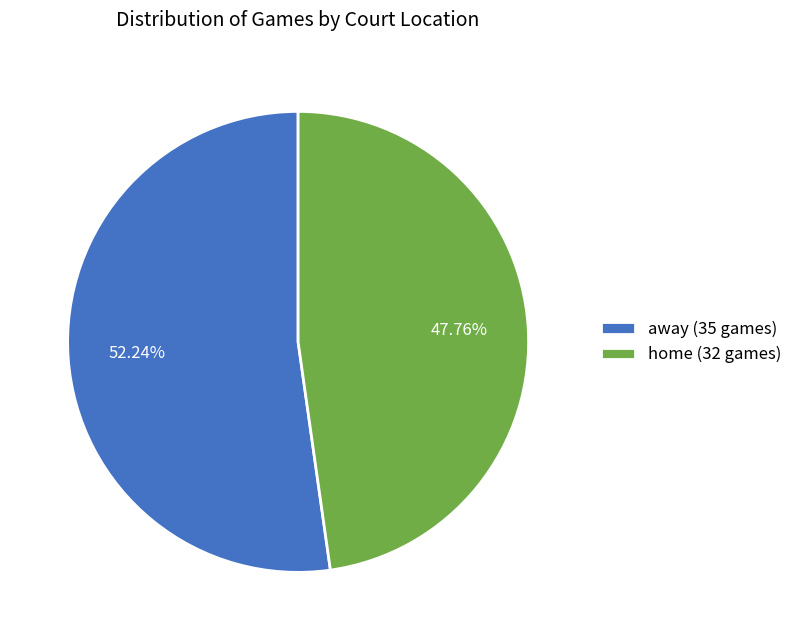

Is the sum of home and away greater than half?

Yes